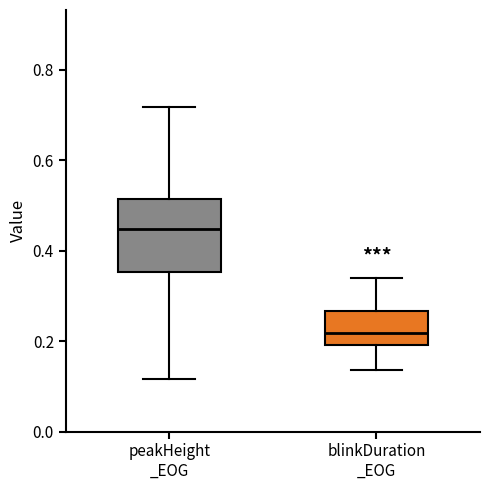

Where does the upper whisker of the box for peakHeight _EOG end on the y-axis? The values are not printed on the chart, so give them approximately, as read against the axis.

0.72